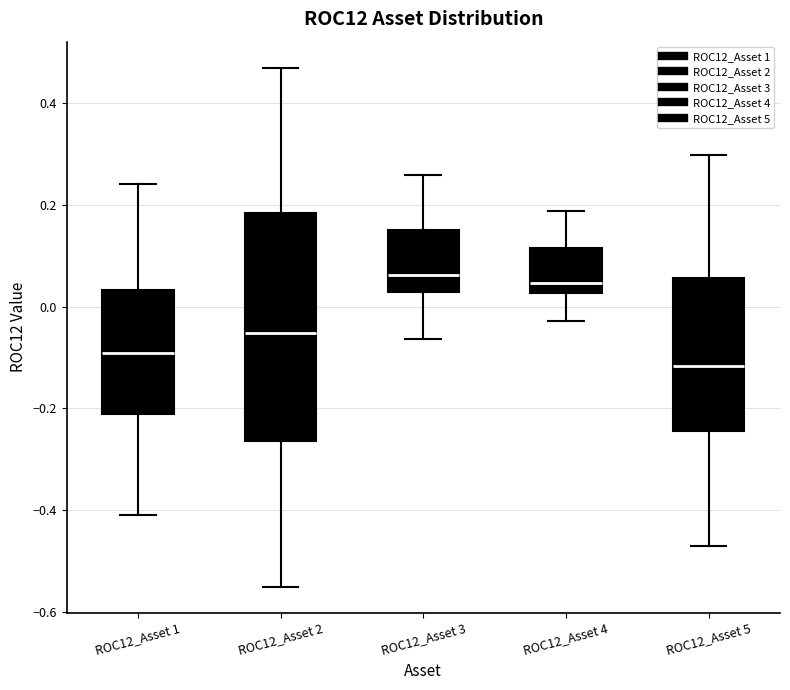

Reading left to right, transcribe this box plot: for each box, give where its median line is, the range the box spans, and where its two whiskers end, as read against the y-axis. The values are not printed on the chart, so give them approximately, as read against the axis.

ROC12_Asset 1: median -0.10, box -0.22 to 0.04, whiskers -0.40 to 0.24
ROC12_Asset 2: median -0.06, box -0.26 to 0.18, whiskers -0.56 to 0.48
ROC12_Asset 3: median 0.06, box 0.02 to 0.16, whiskers -0.06 to 0.26
ROC12_Asset 4: median 0.04, box 0.02 to 0.12, whiskers -0.02 to 0.18
ROC12_Asset 5: median -0.12, box -0.24 to 0.06, whiskers -0.46 to 0.30